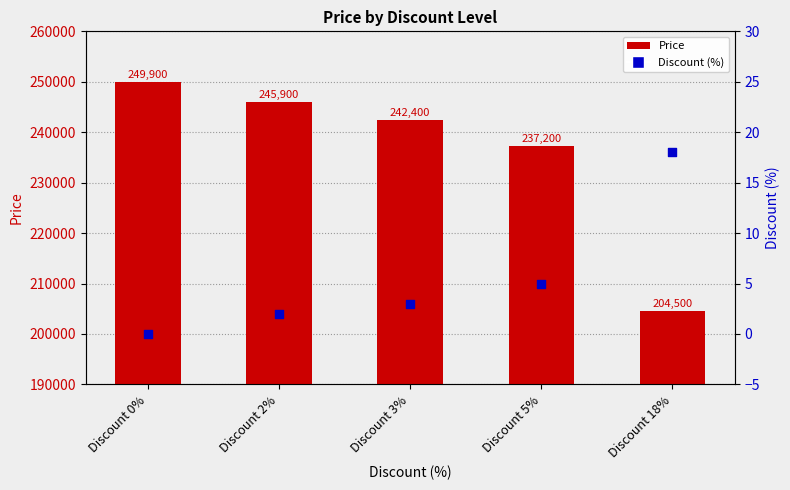

Which series has the widest spread of Y values?

Price